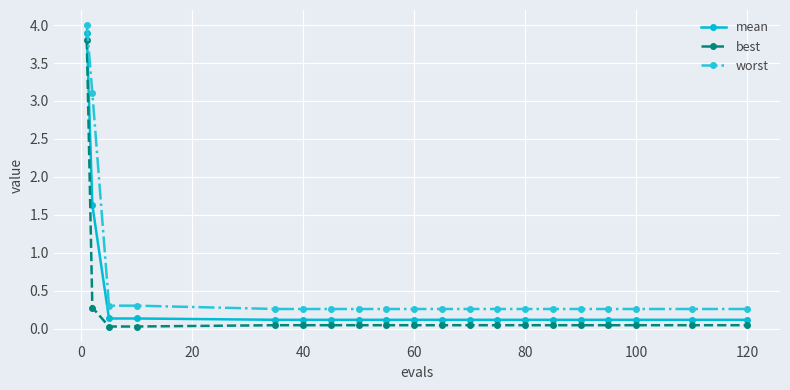

Which series has the largest total across all categories?

worst